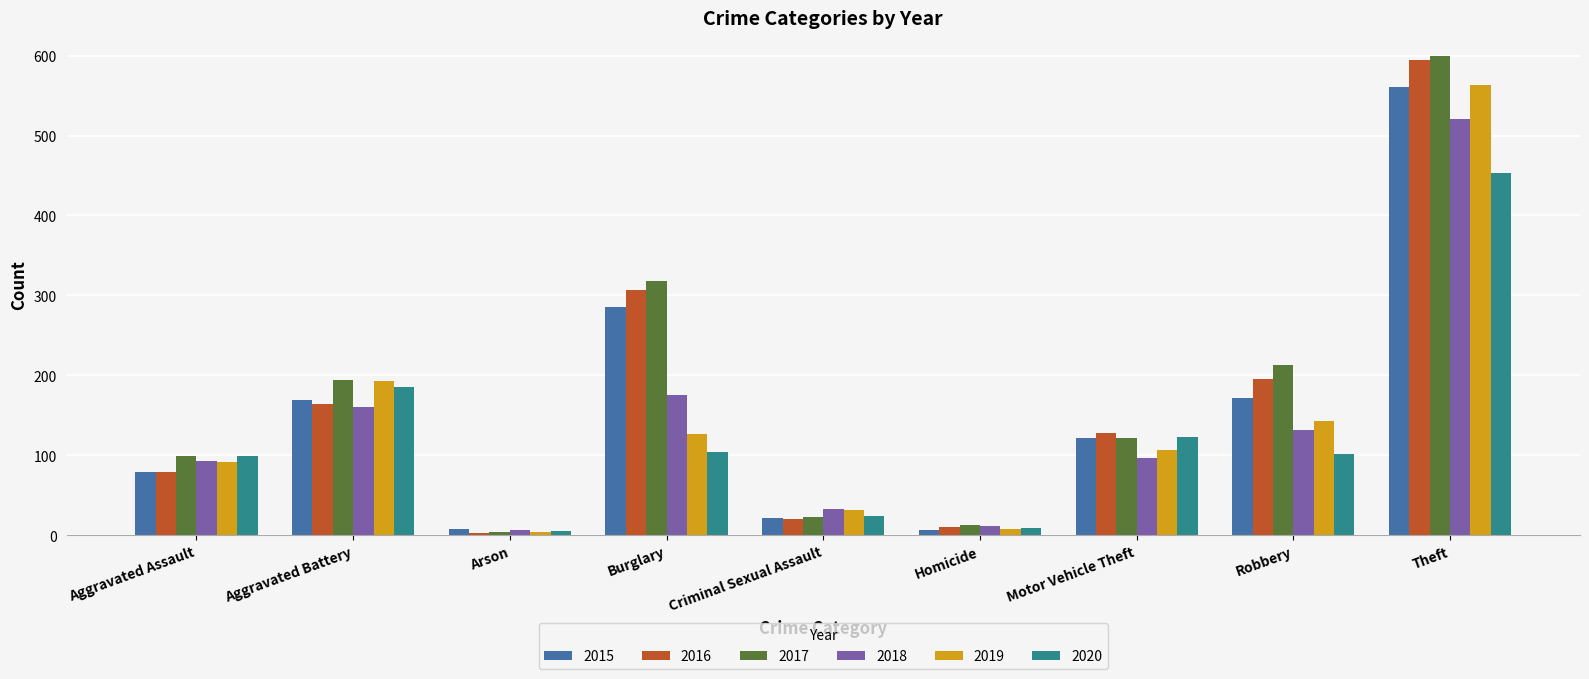

Where does the 2015 series first go above 121?

Aggravated Battery